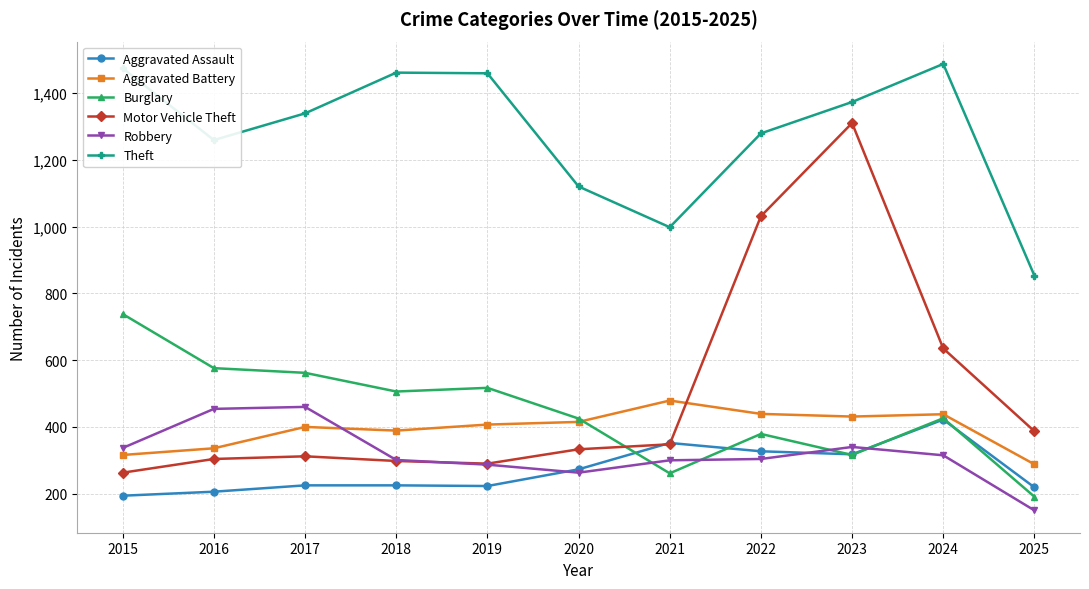

Which series changed the most between 2020 and 2023?

Motor Vehicle Theft